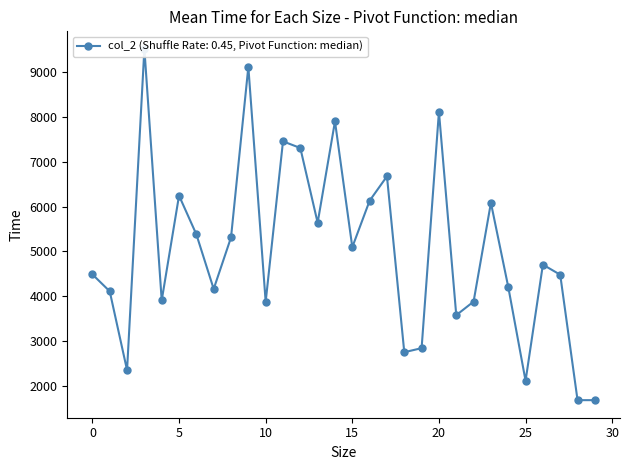

True or false: the data shows 4488 at 0.

True